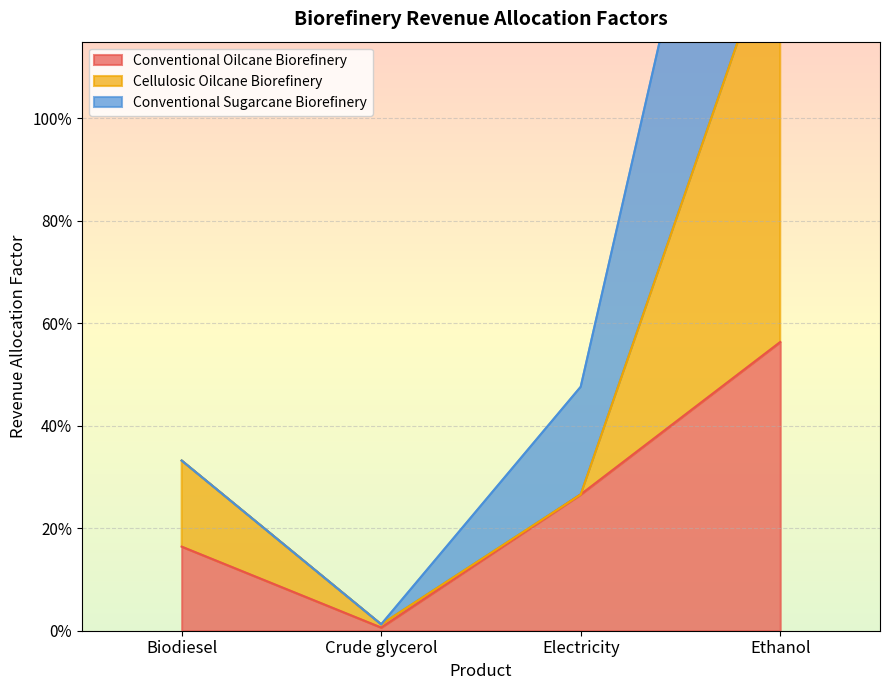

Reading right to left, list all the values displayed in this chart.

Conventional Oilcane Biorefinery: 0.6	0.3	0.0	0.2
Cellulosic Oilcane Biorefinery: 1.4	0.3	0.0	0.3
Conventional Sugarcane Biorefinery: 2.2	0.5	0.0	0.3